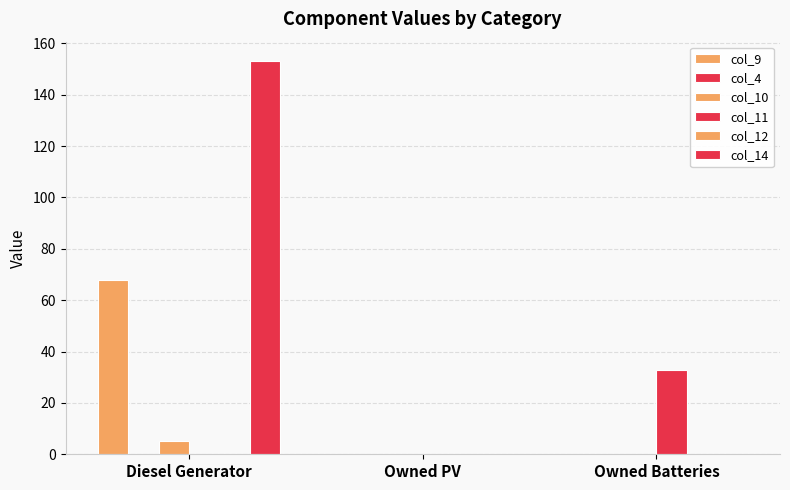

Is it true that col_11 equals 0 at Owned PV?

True